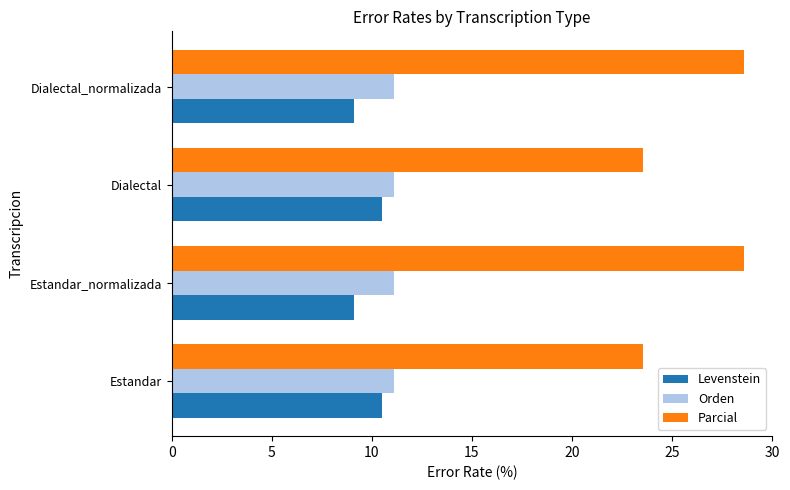

Read the Parcial value at Dialectal.

23.5